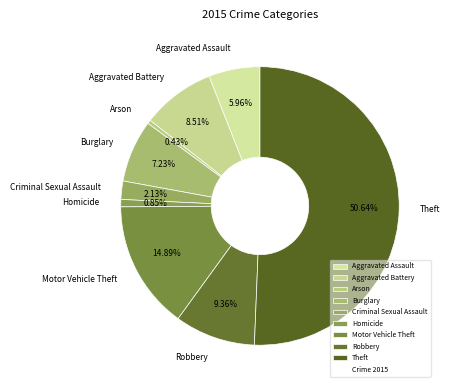

True or false: Burglary accounts for 7% of the total.

True